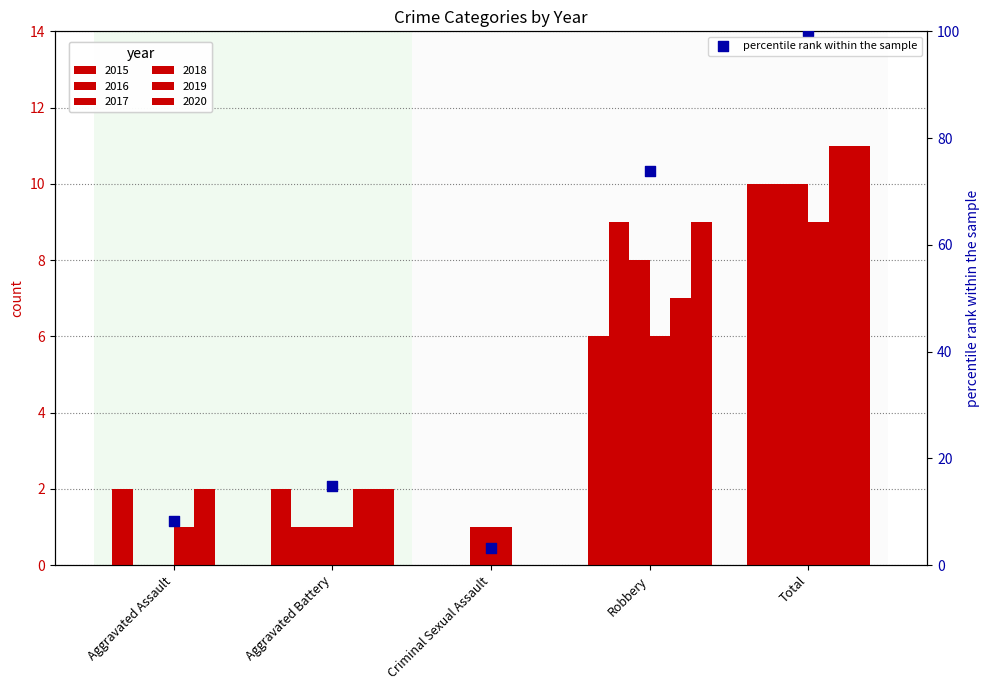

Approximately how many times larger is the value at Robbery compared to Criminal Sexual Assault?

22.5